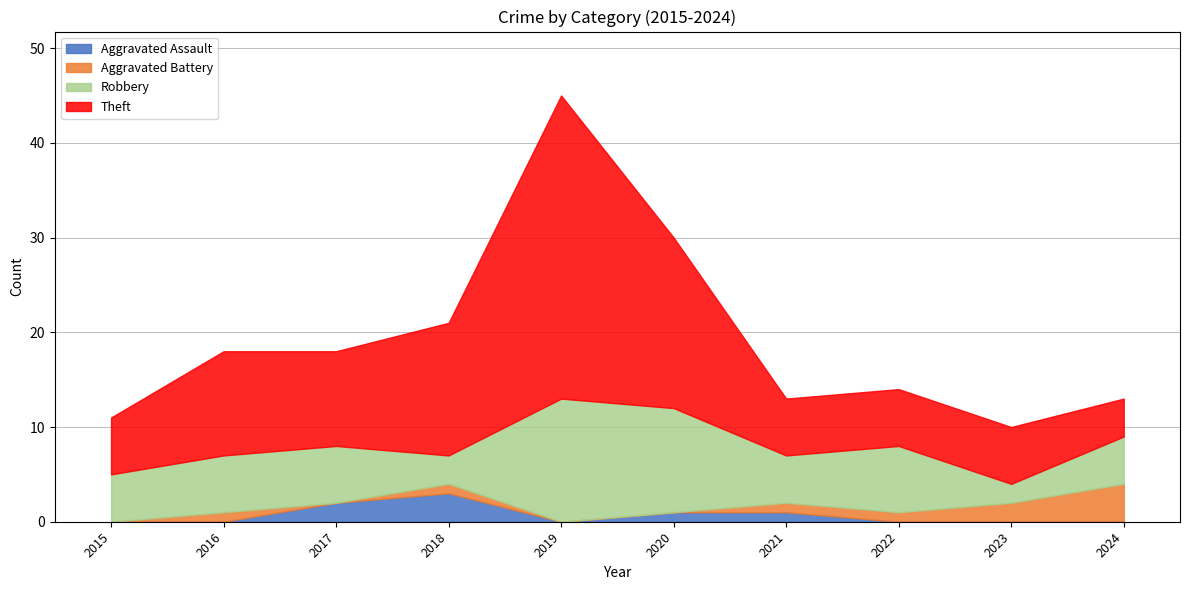

Where is the first local maximum for Theft?

2016